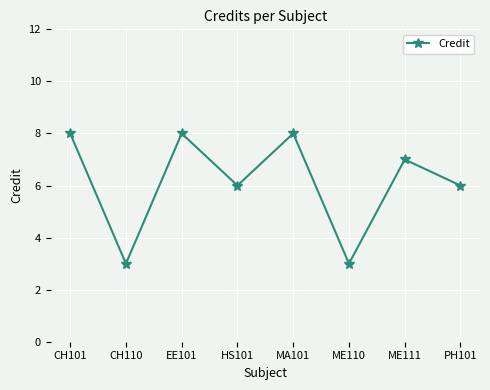

How many series are shown in this chart?

1